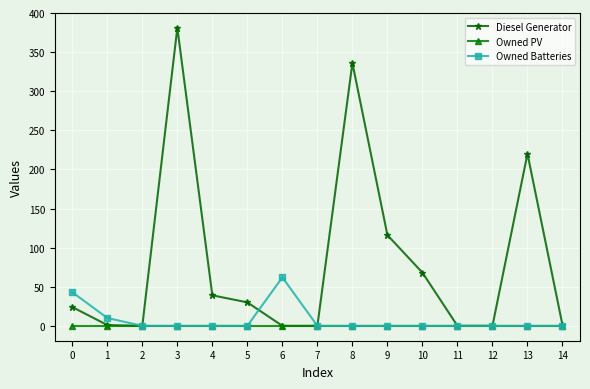

How many interior local peaks does the Diesel Generator series have?

3